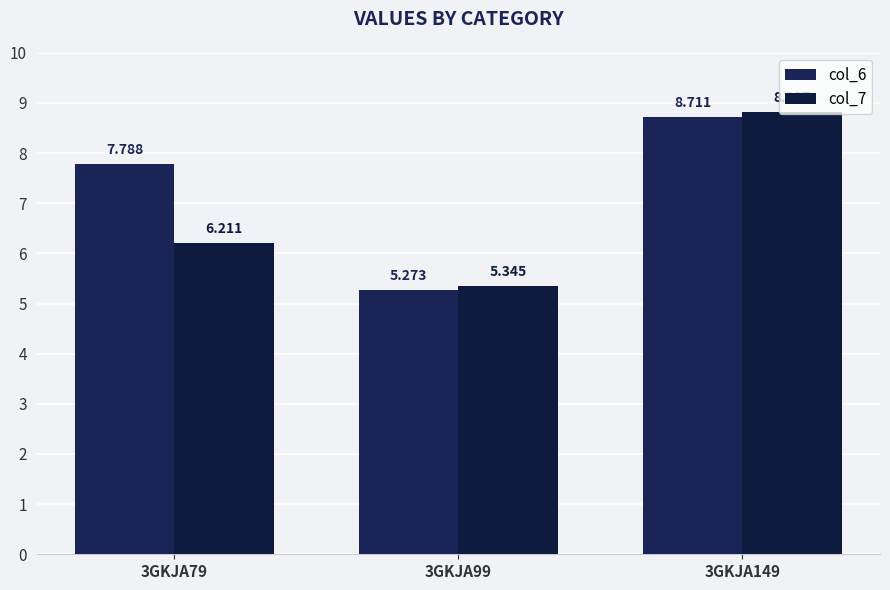

Rank the series by their average value, from lowest to highest.

col_7, col_6